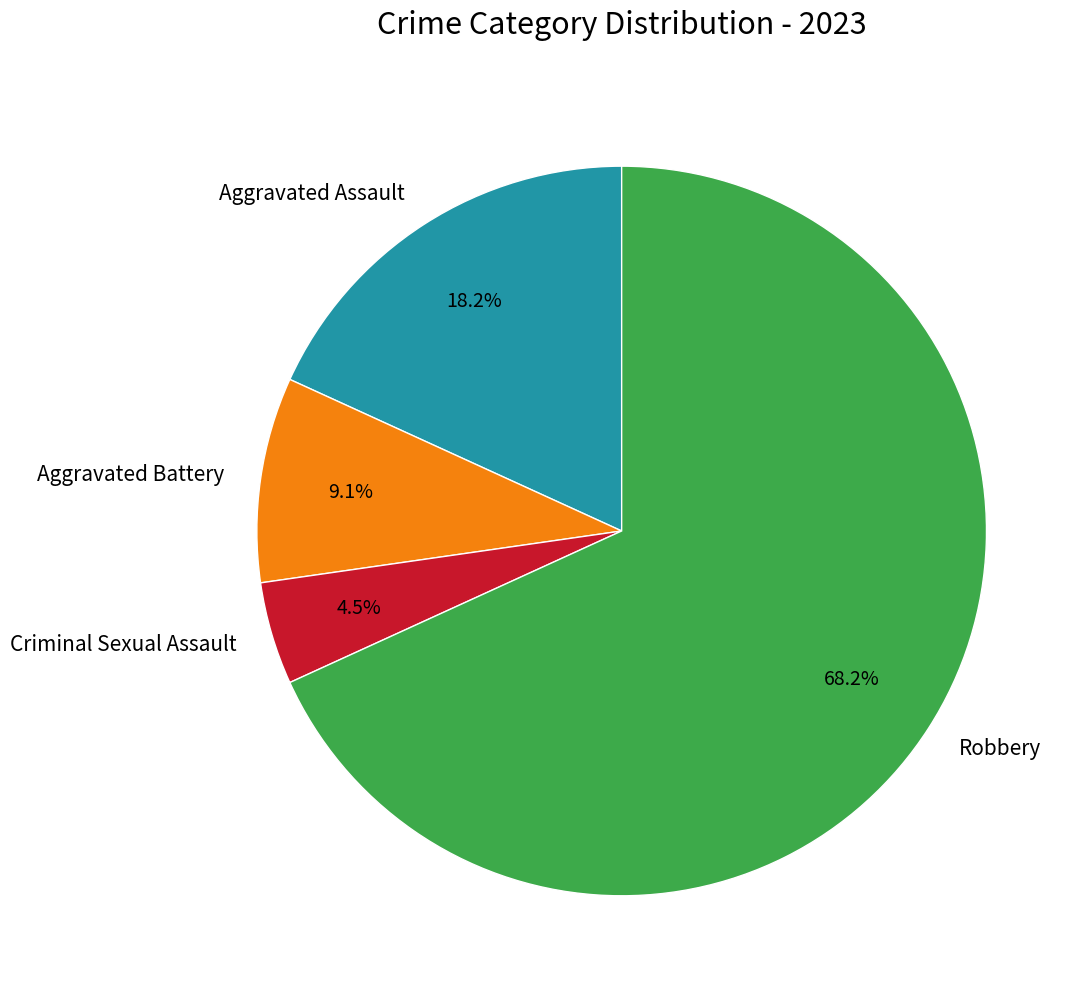

What is the ratio of the value at Aggravated Assault to the value at Robbery?

0.3